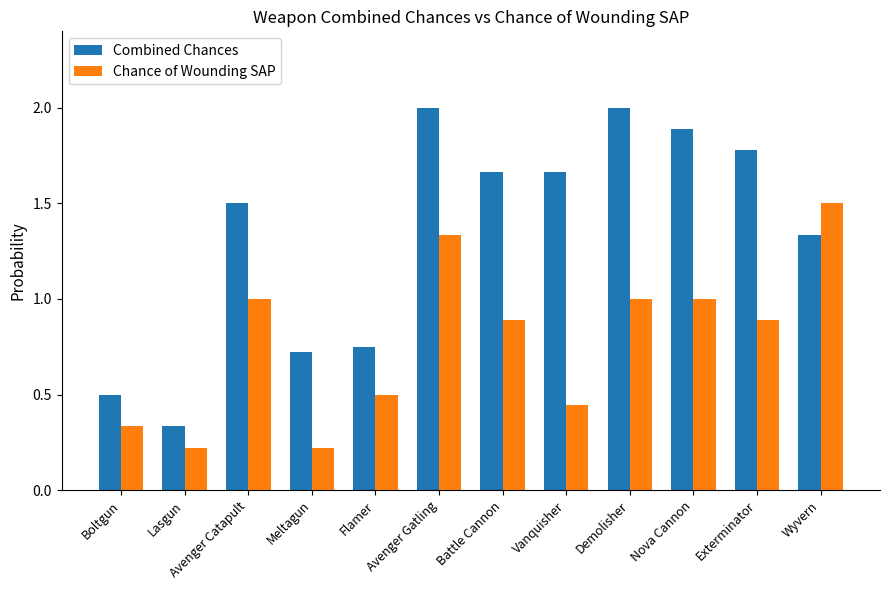

What is the label of the 11th bar from the left?

Exterminator